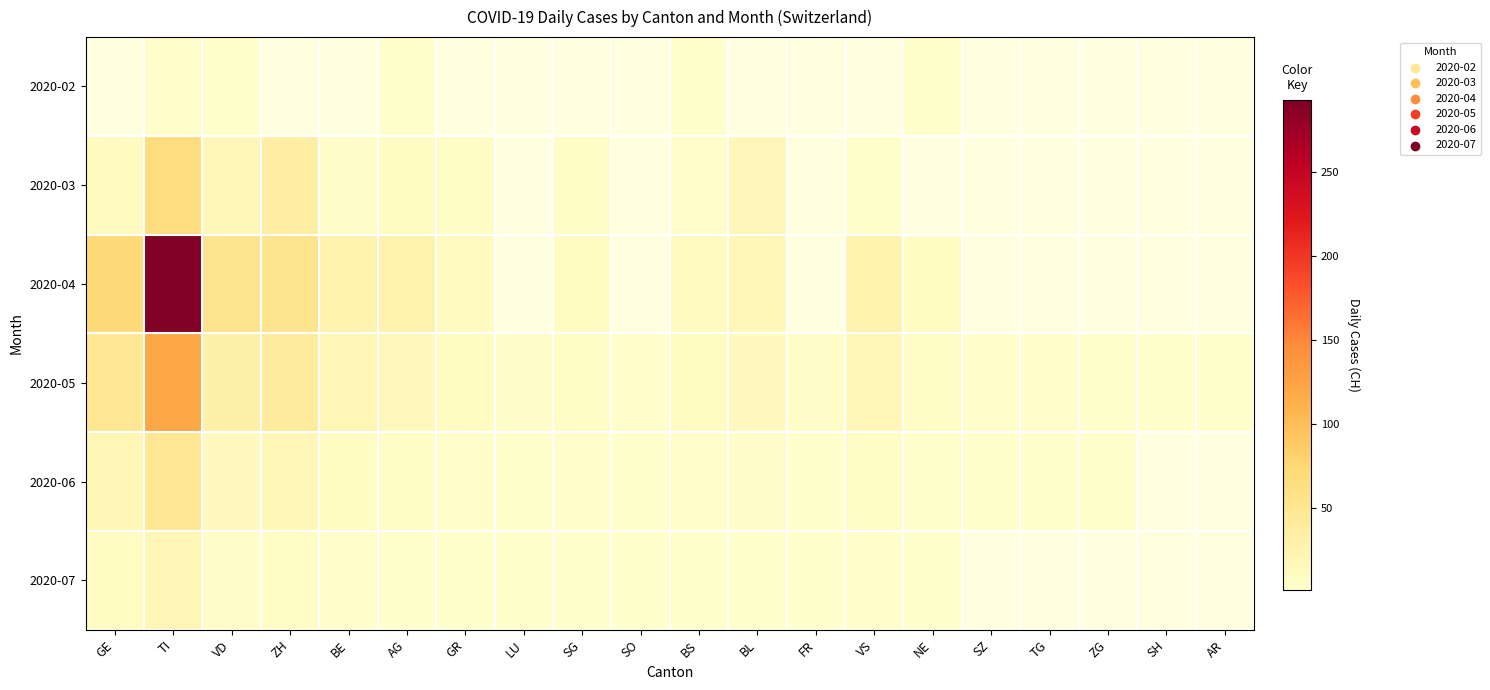

The value of 2020-04 at ZH is 54.0. True or false?

True